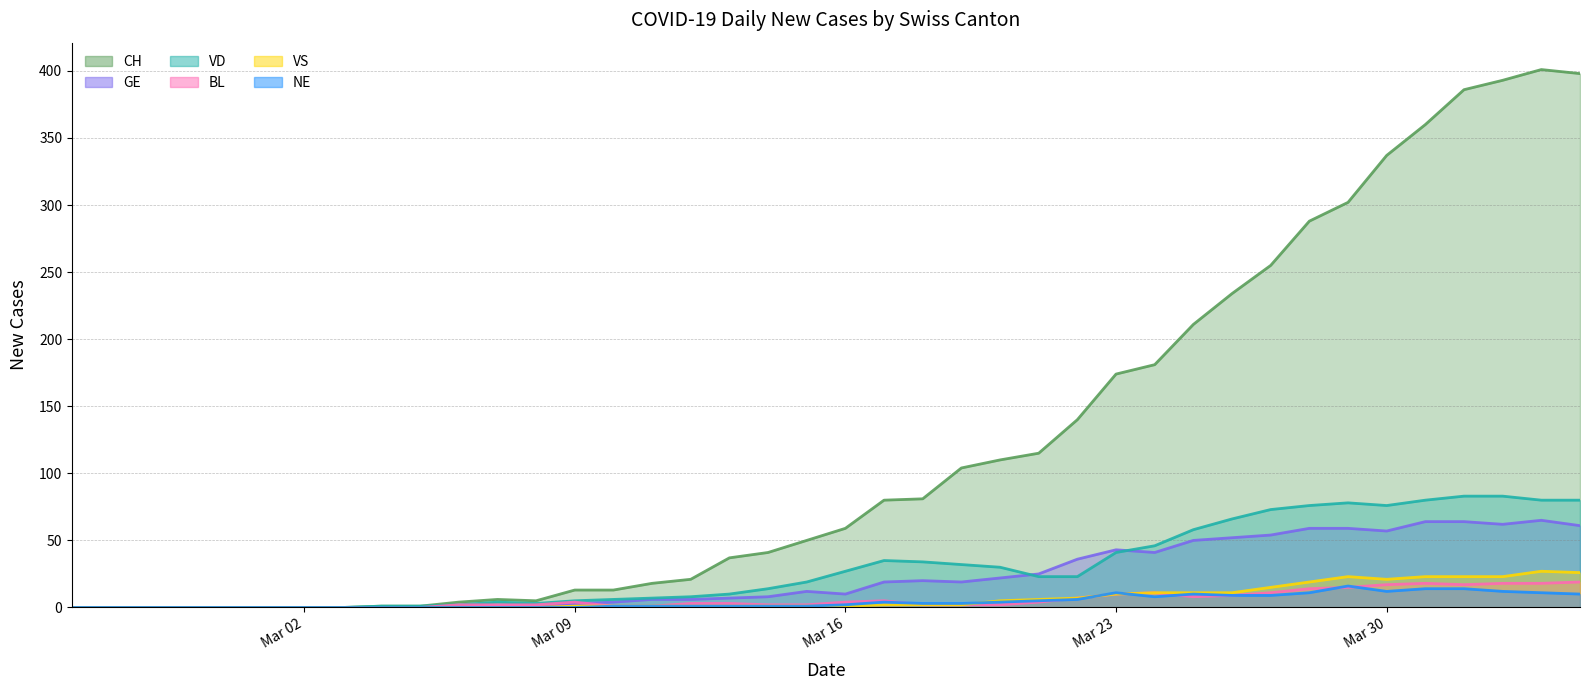

Does the chart have visible grid lines?

Yes